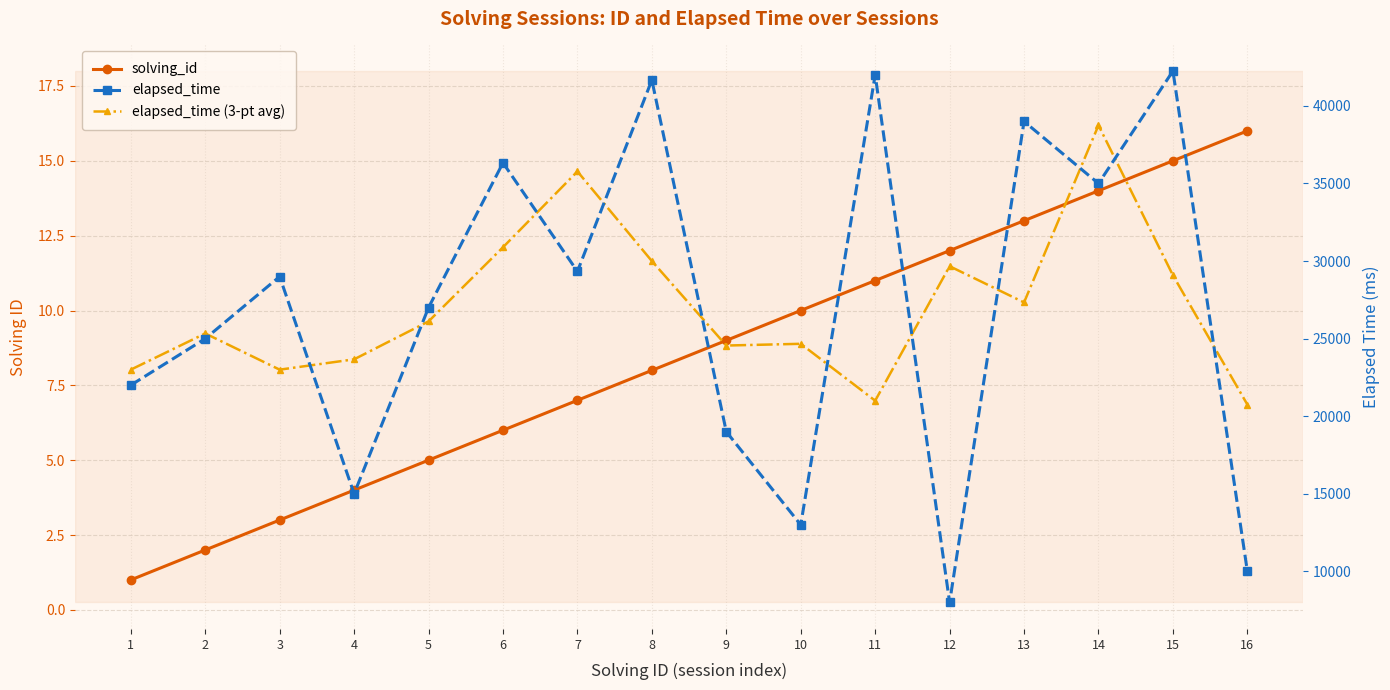

What is the difference between the second highest and minimum values in the elapsed_time series?

34000.0